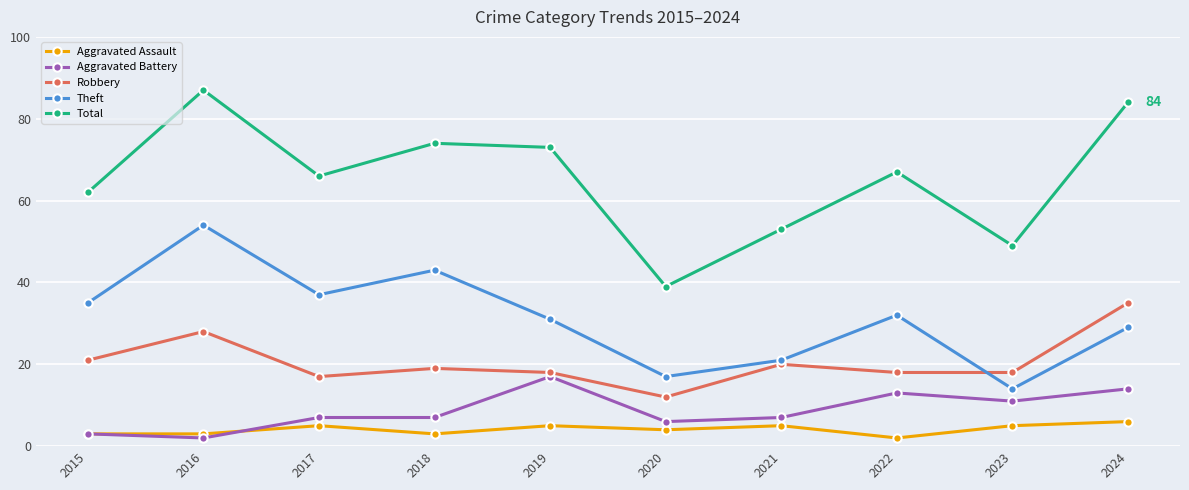

What is the spread (max minus min) of values at 2020?

35